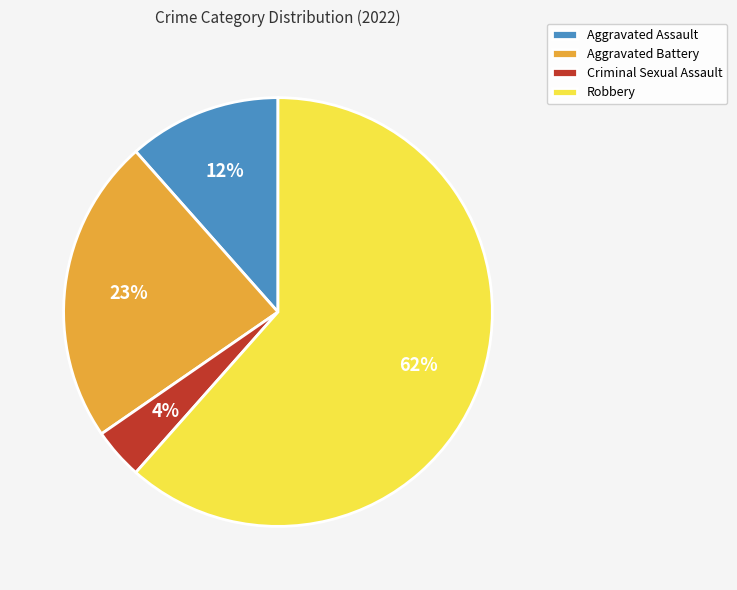

Count the number of slices in the pie.

4